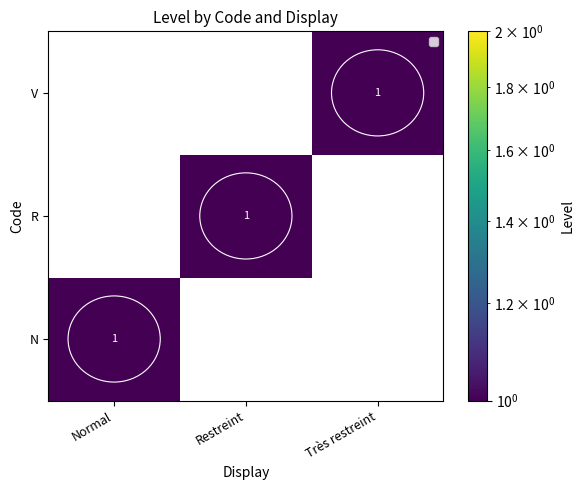

At which category does the chart reach its minimum across all series?

Restreint